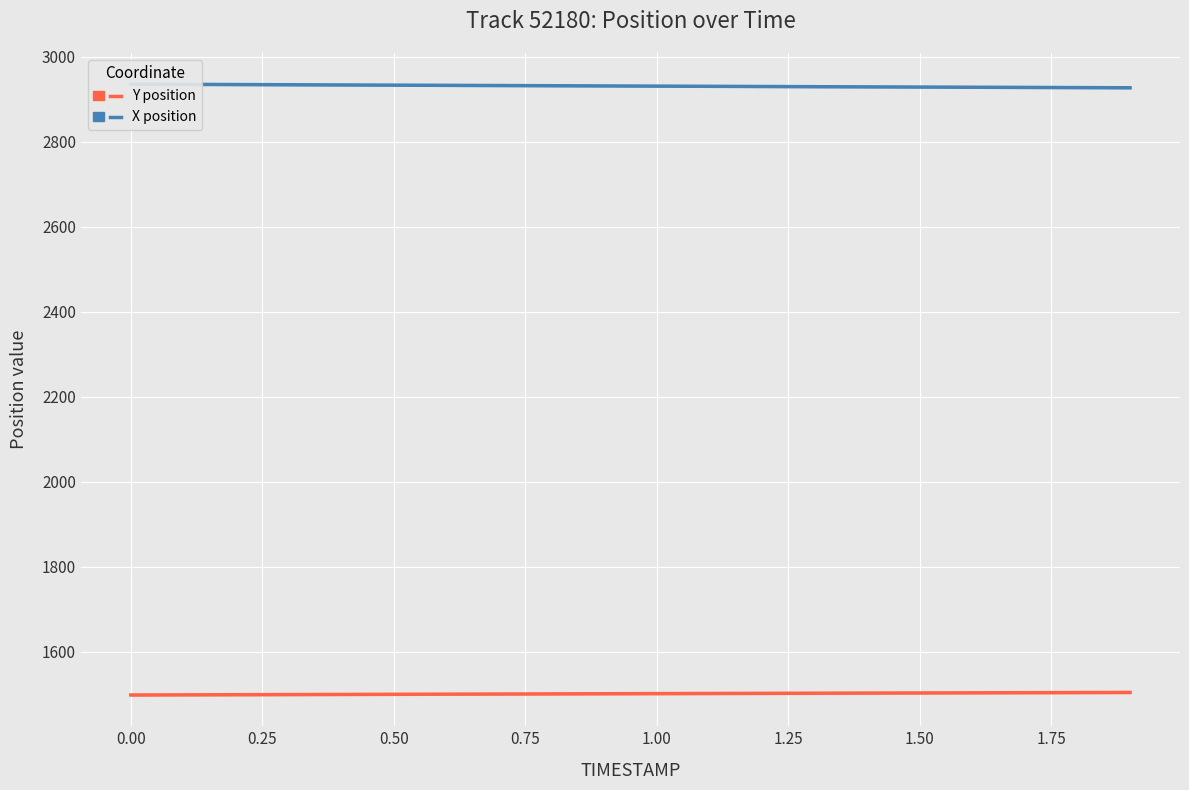

At how many categories does at least one series exceed 2387?

20